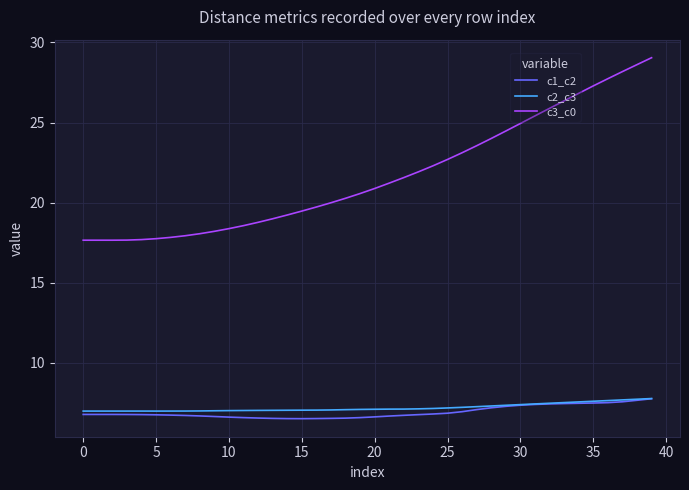

What is the difference between the second highest and second lowest values in the c3_c0 series?

11.0